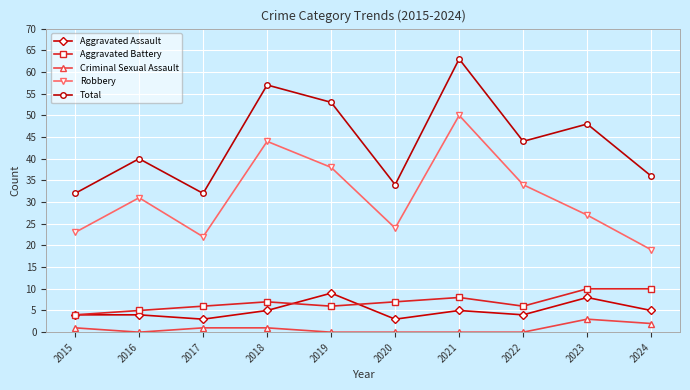

What is the total value across all series at 2023?

96